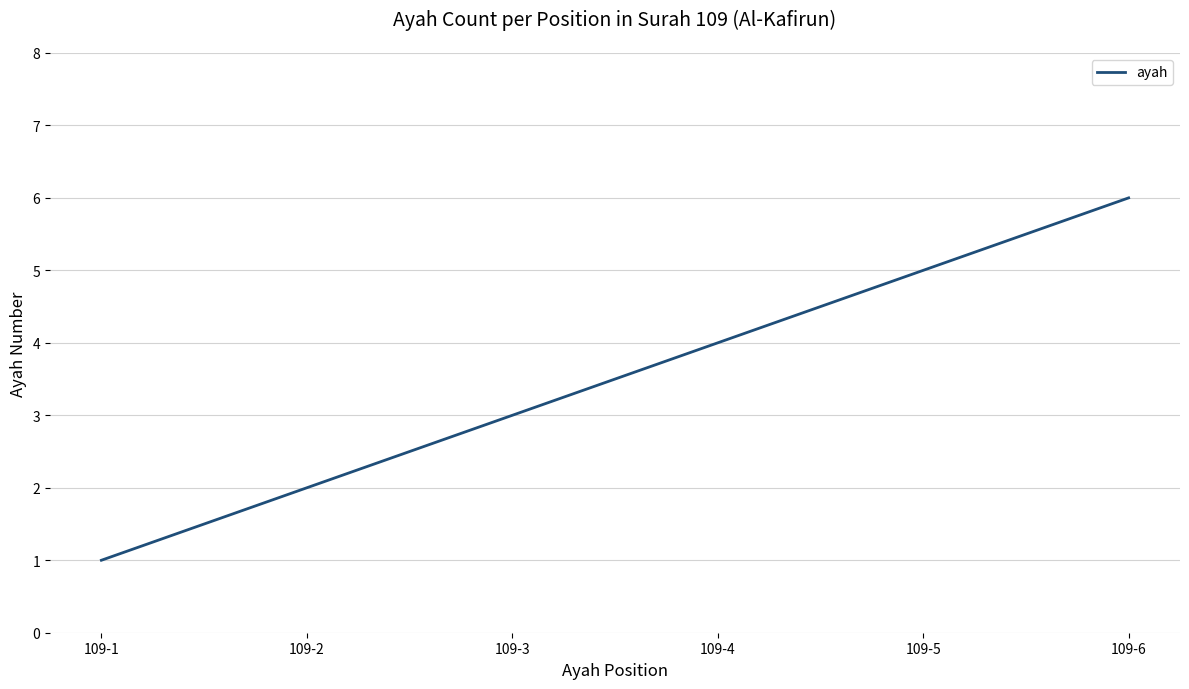

What is the difference between the values at 109-6 and 109-1?

5